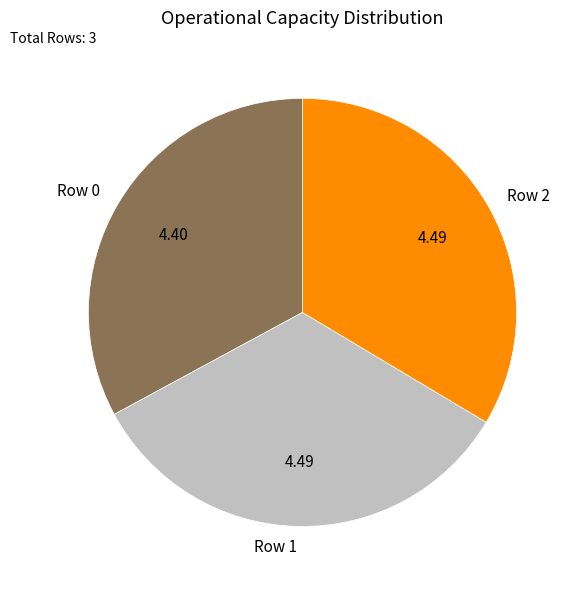

Approximately how many times larger is the value at Row 1 compared to Row 0?

1.0